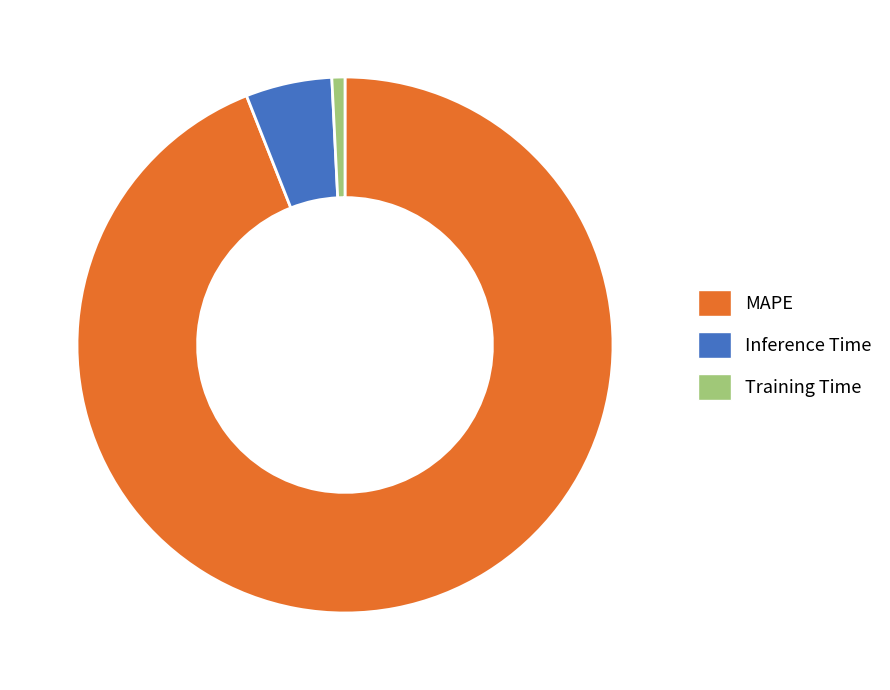

Between Inference Time and MAPE, which is larger?

MAPE